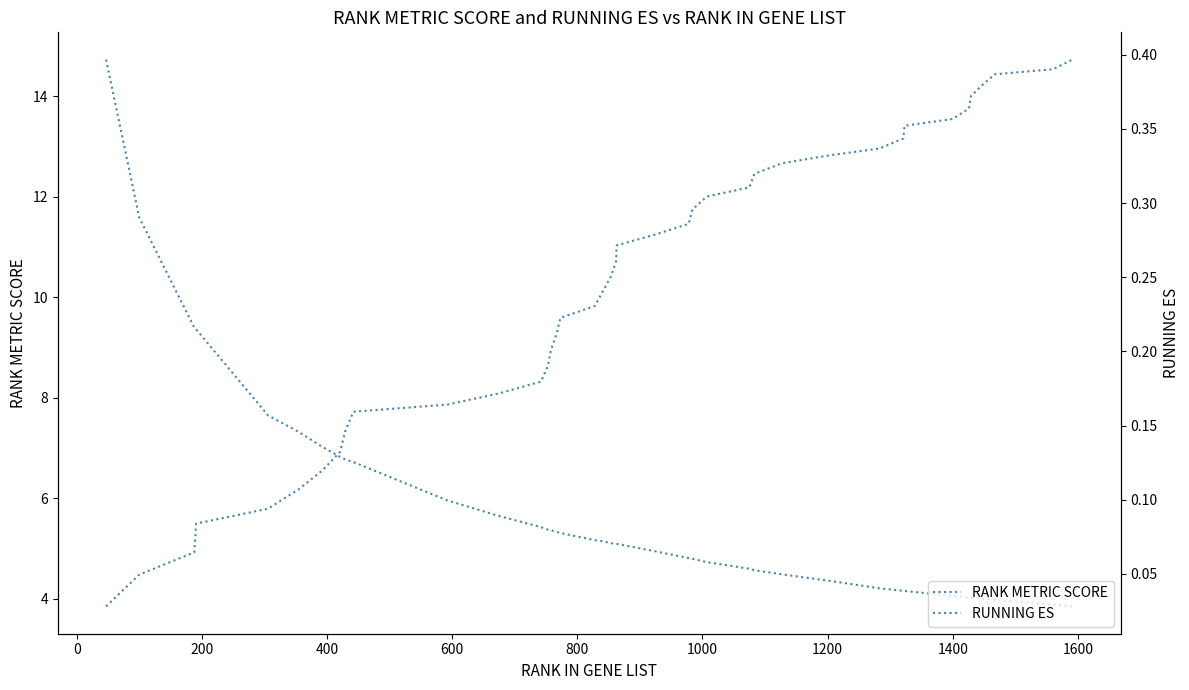

True or false: RUNNING ES has more than 1 interior local peaks.

False